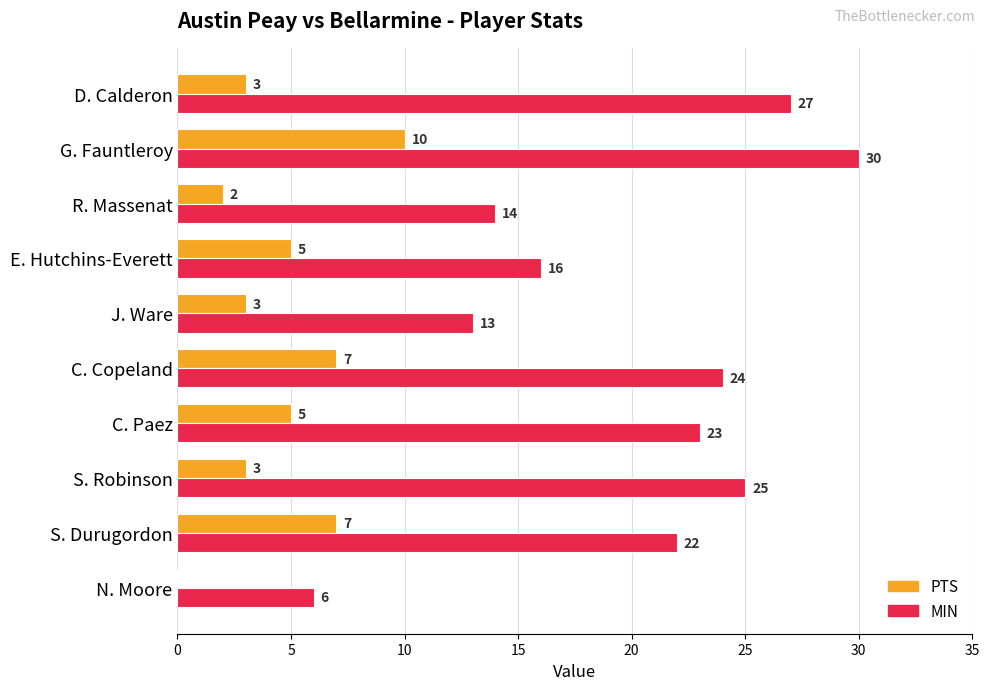

At which category is the sum across all series the highest?

G. Fauntleroy